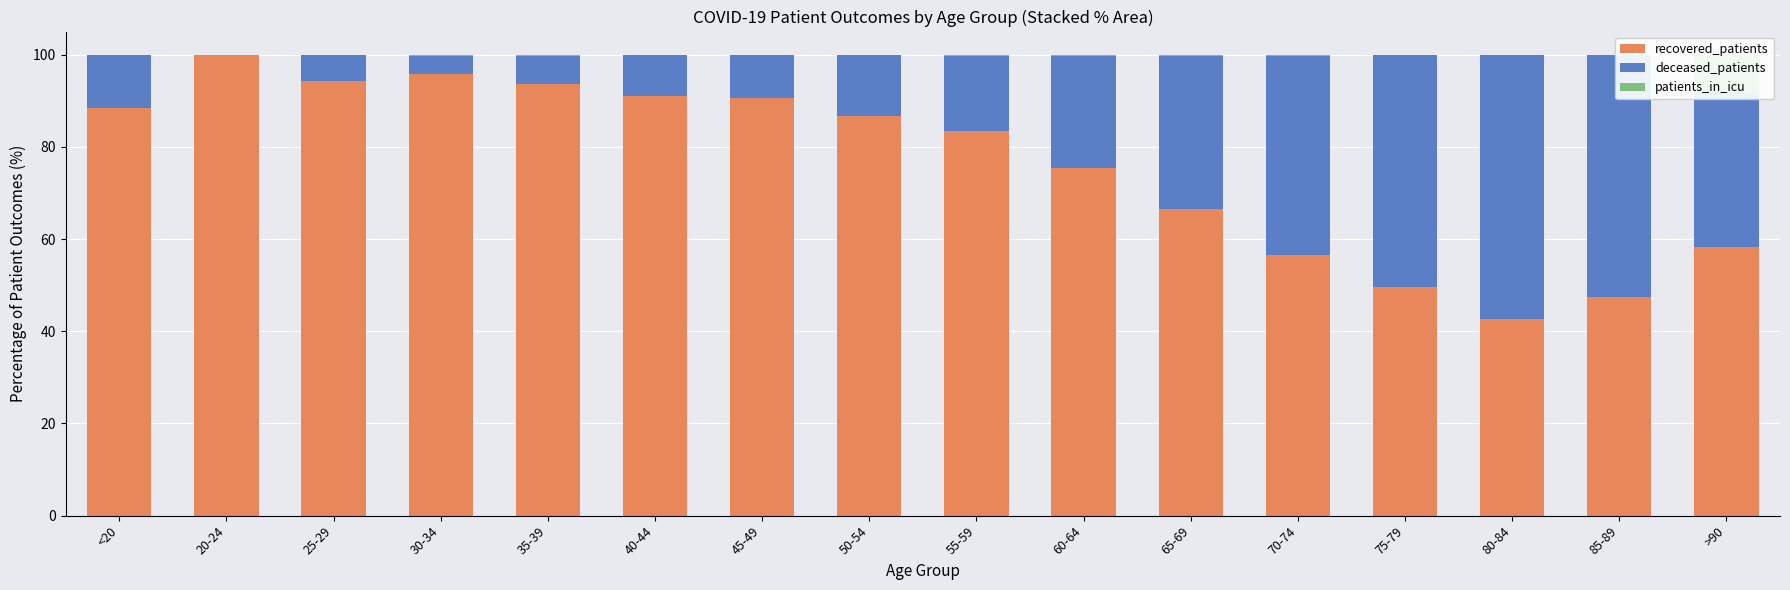

What is the total value across all series at 65-69?

100.0